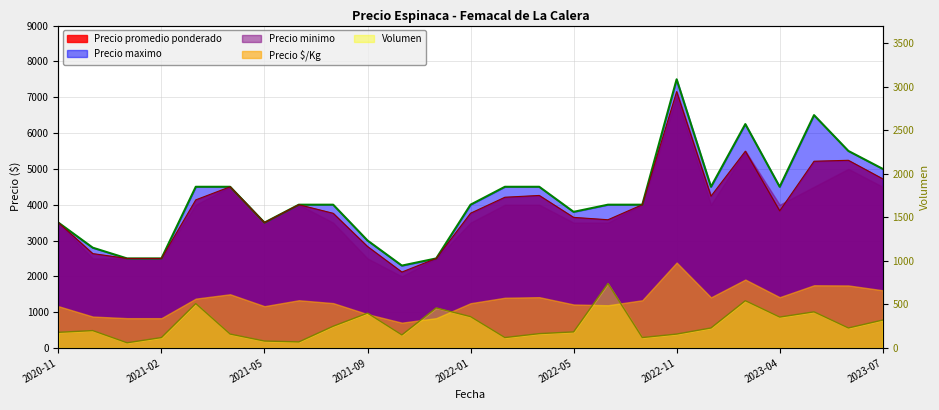

How many lines are shown in the chart?

3